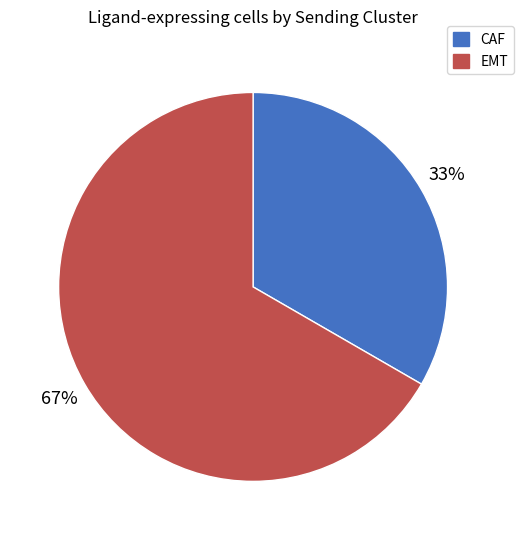

What is the smallest slice in the pie chart?

CAF